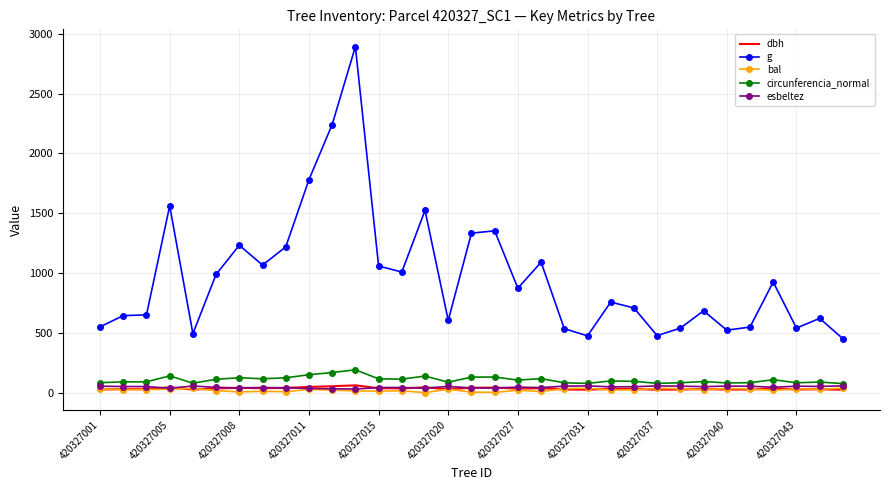

True or false: bal and g intersect in this chart.

False